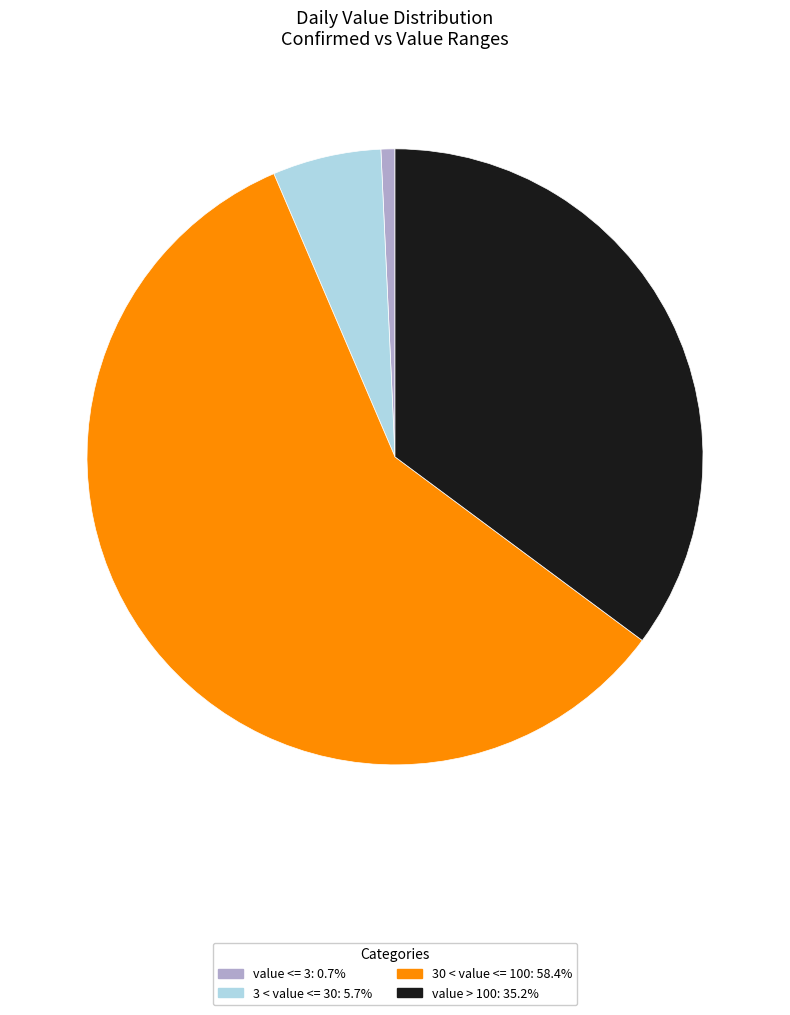

How many segments does this pie chart have?

4